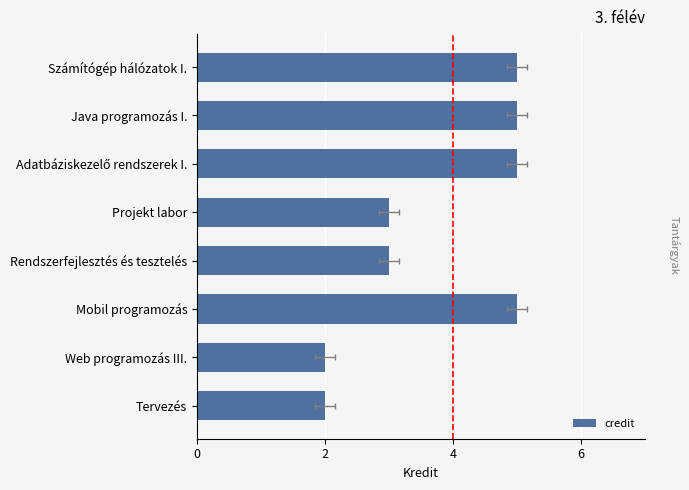

Reading left to right, what are all the values shown in this chart?

5	5	5	3	3	5	2	2